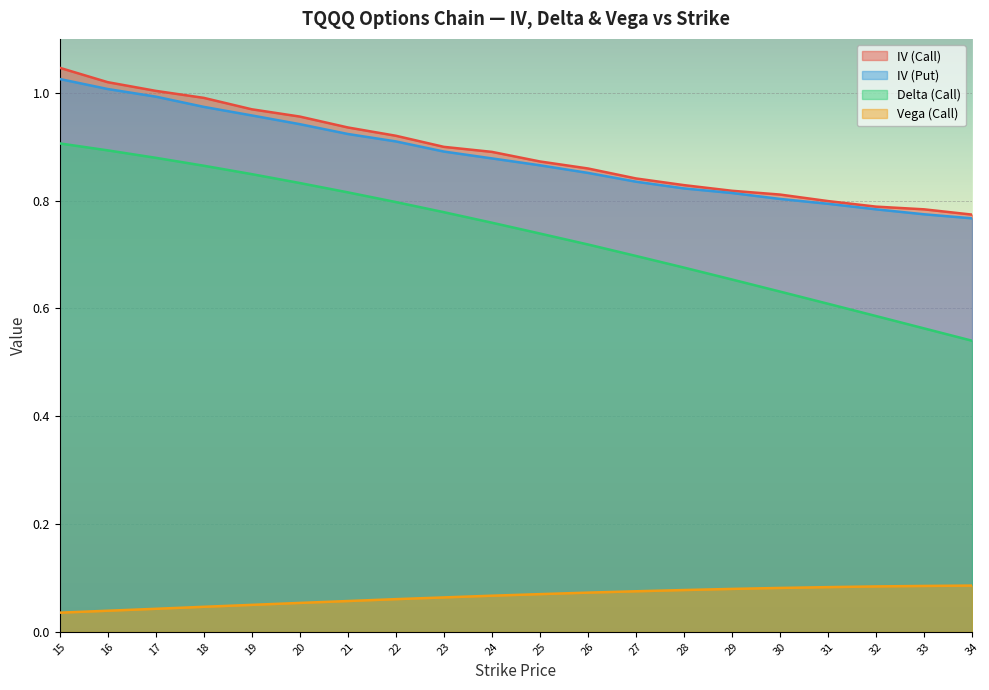

At 31, list the series in order from smallest to largest.

Vega (Call), Delta (Call), IV (Put), IV (Call)